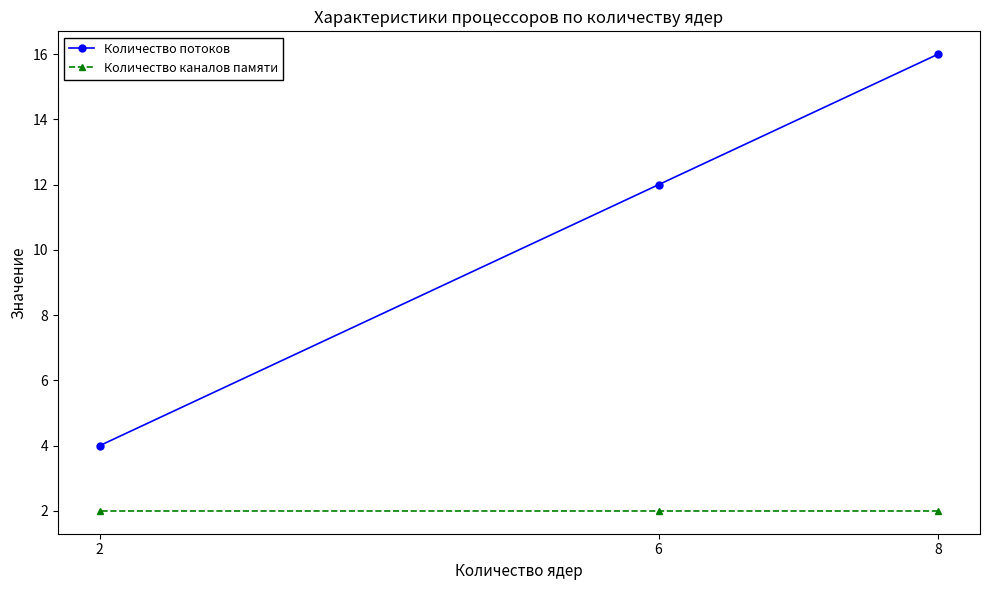

True or false: Количество потоков has a value of 26 at 8.

False